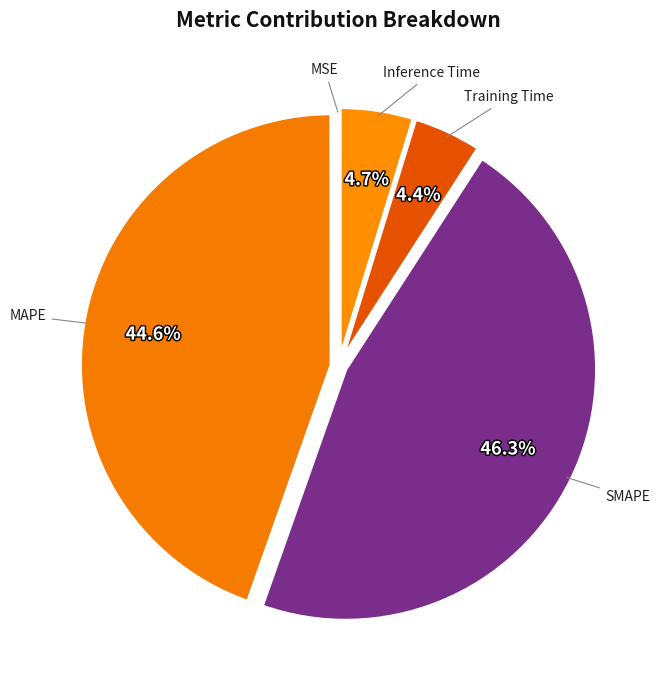

What is the largest slice in the pie chart?

SMAPE